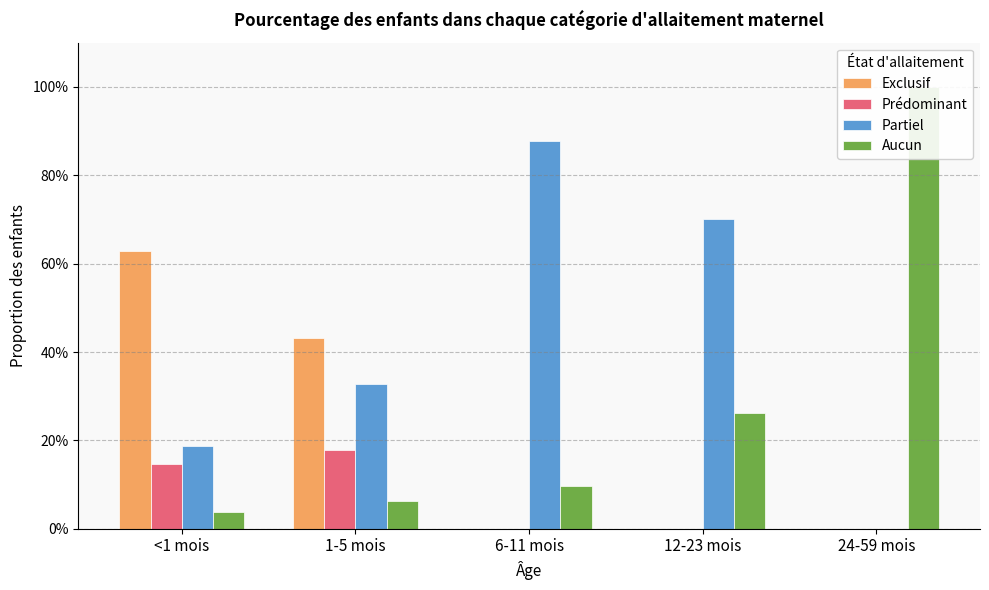

List the series in order of their overall mean, highest first.

Partiel, Aucun, Exclusif, Prédominant